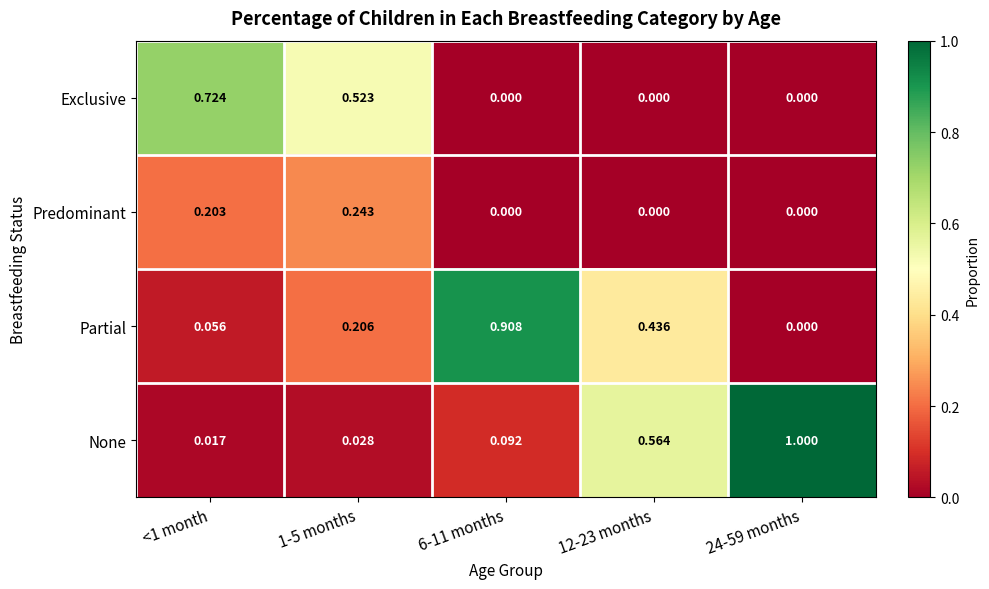

Which series changed the most between <1 month and 1-5 months?

Exclusive